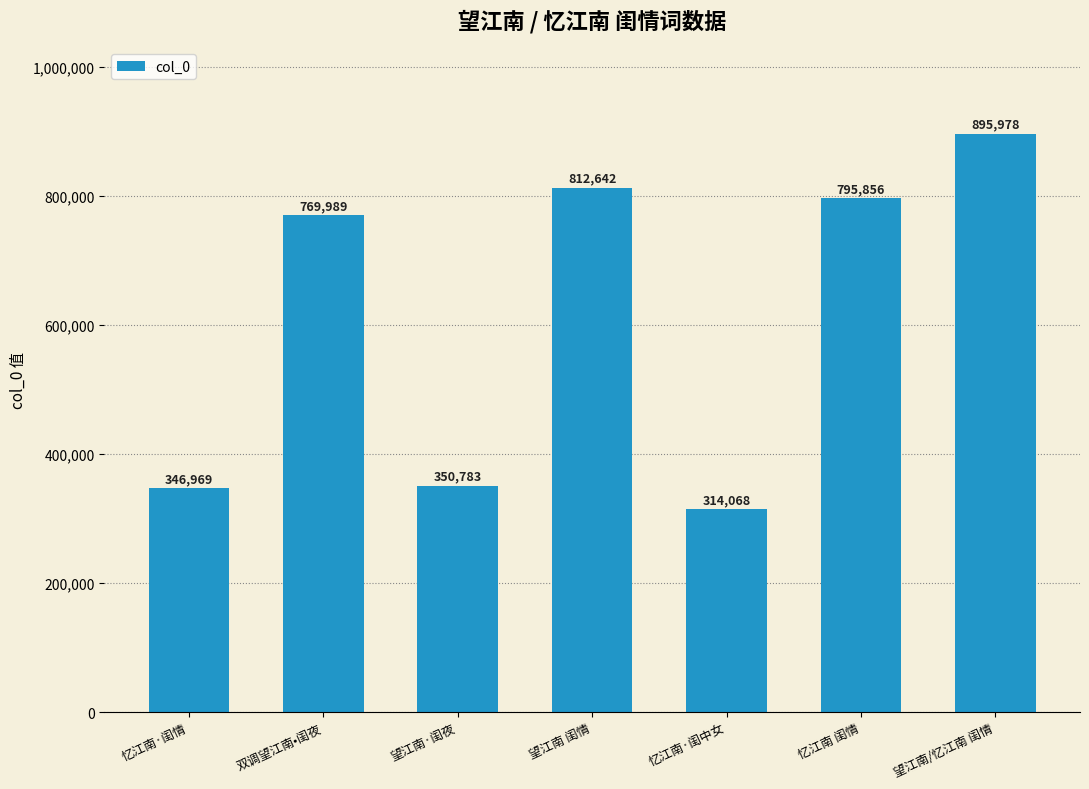

The chart shows a value of 513478 at 忆江南·闺情. True or false?

False